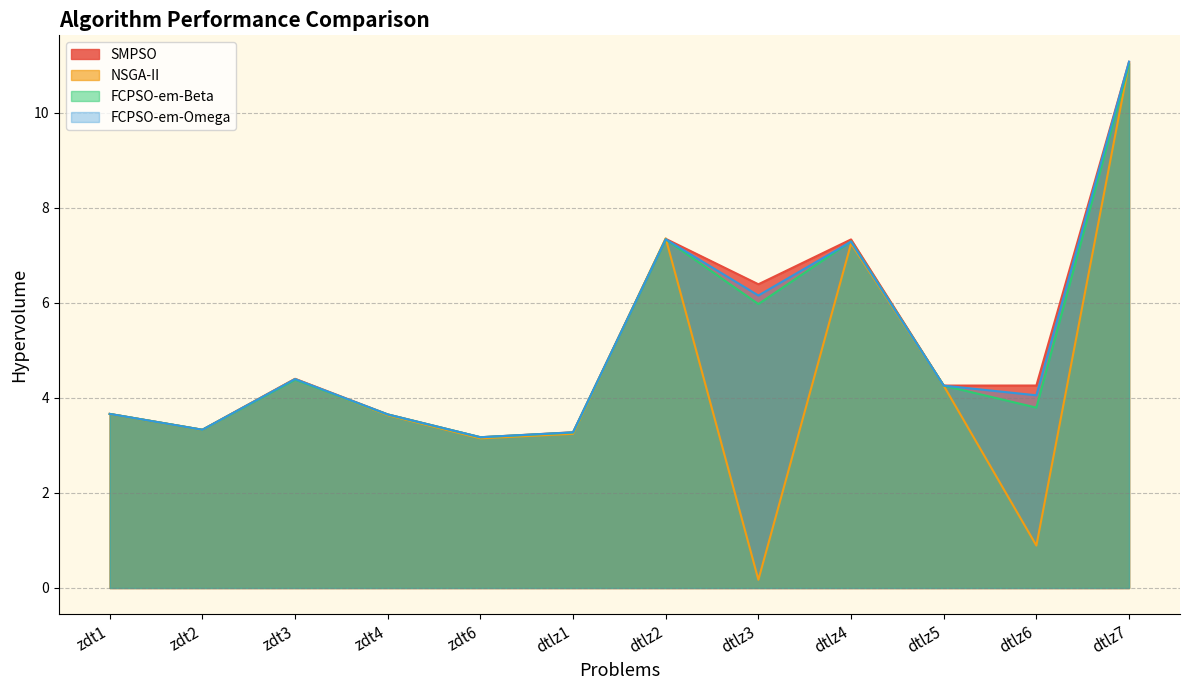

How many categories are shown in the chart?

12